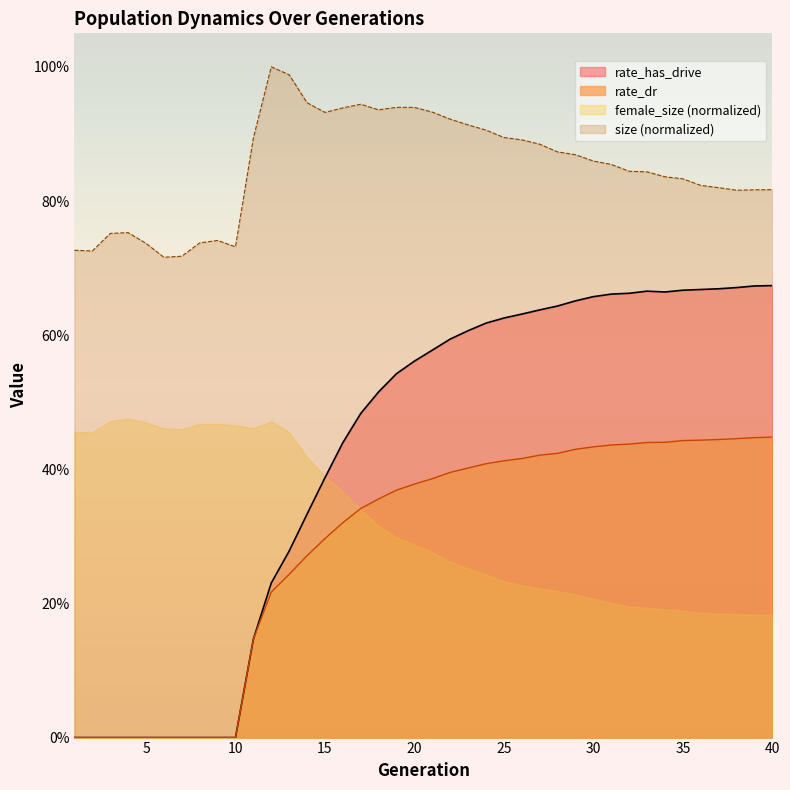

True or false: rate_has_drive and size intersect in this chart.

False